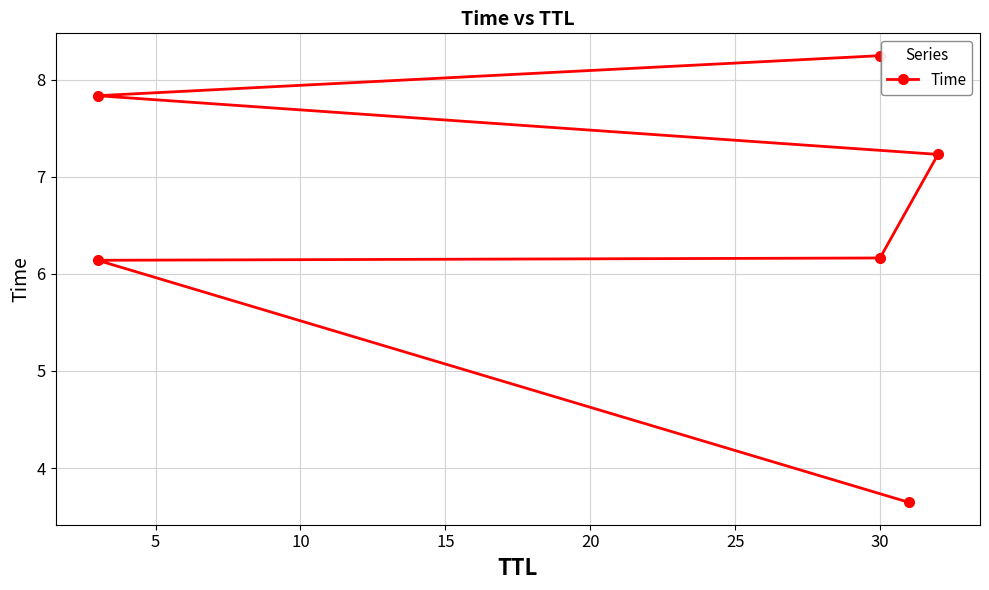

Is this an area chart (filled region under the line)?

No